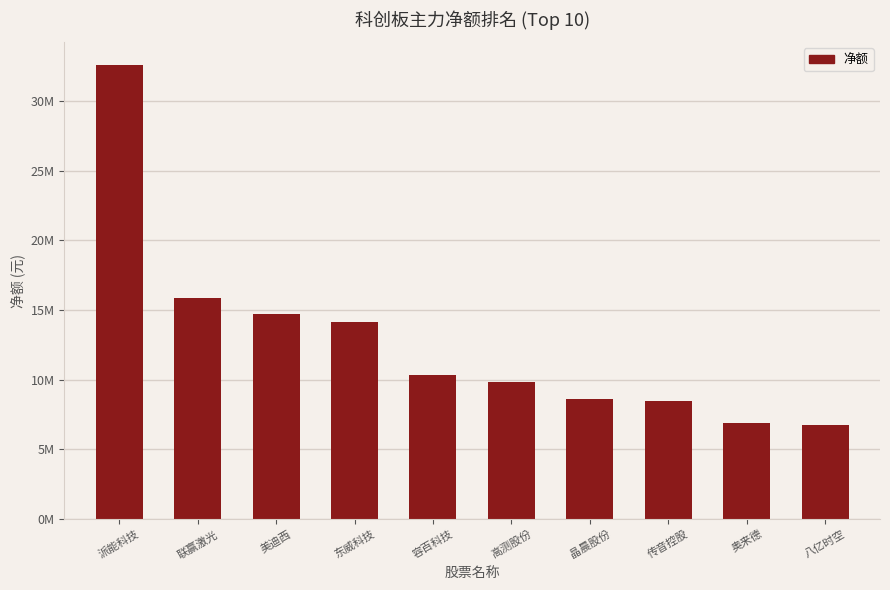

What is the difference between the maximum and minimum values?

25824480